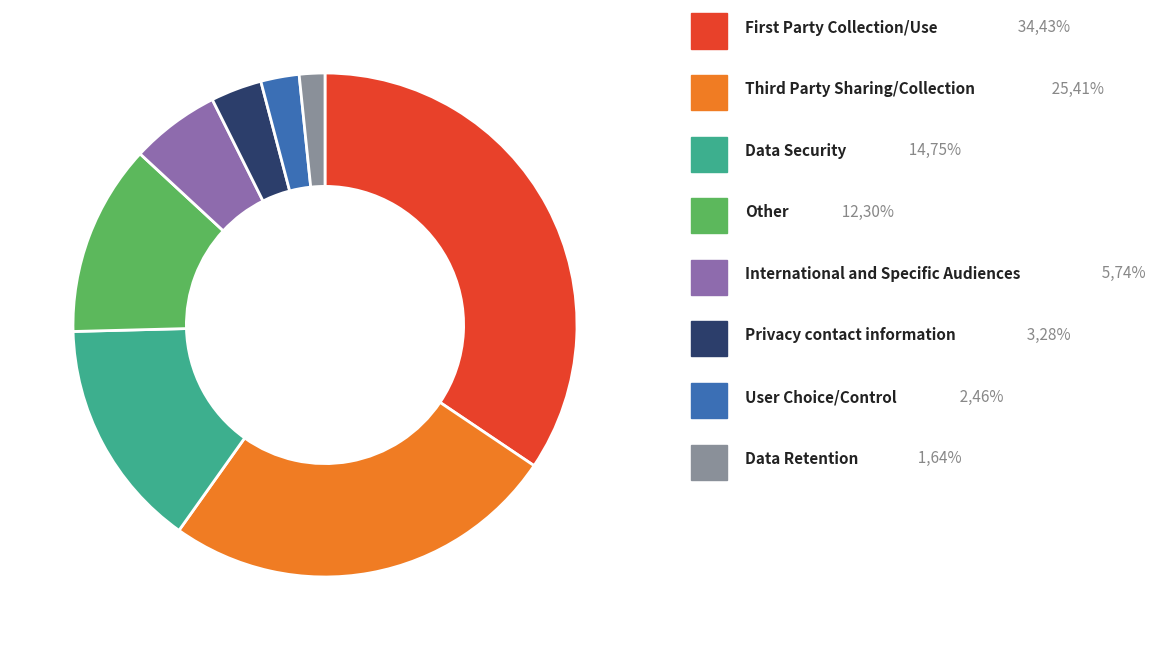

Is there any slice that represents more than half of the pie?

No